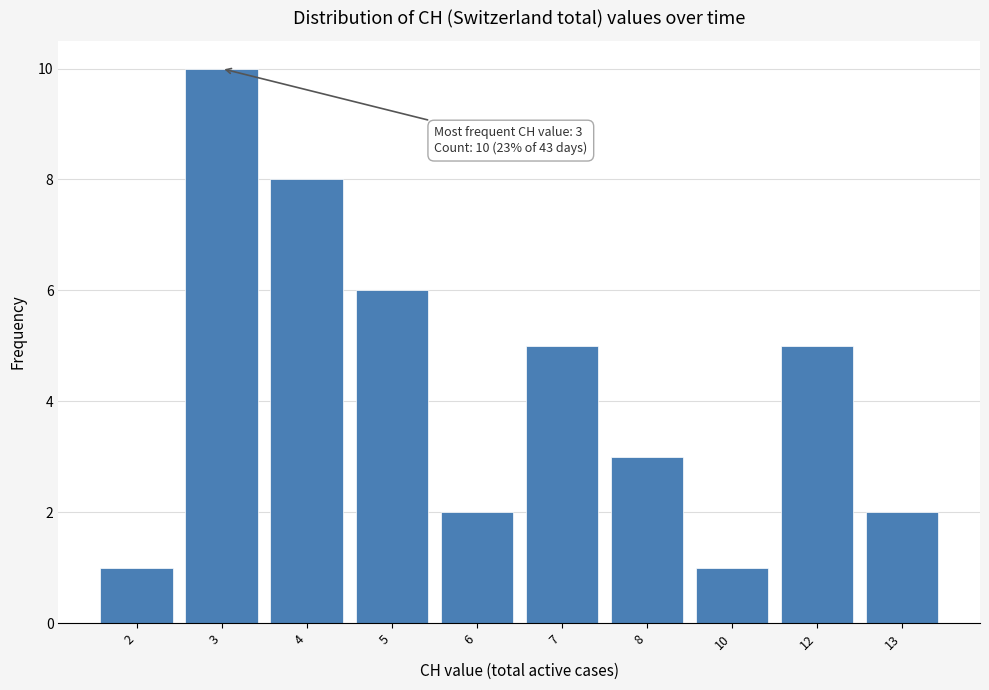

Reading left to right, extract all data points from this chart.

1	10	8	6	2	5	3	1	5	2